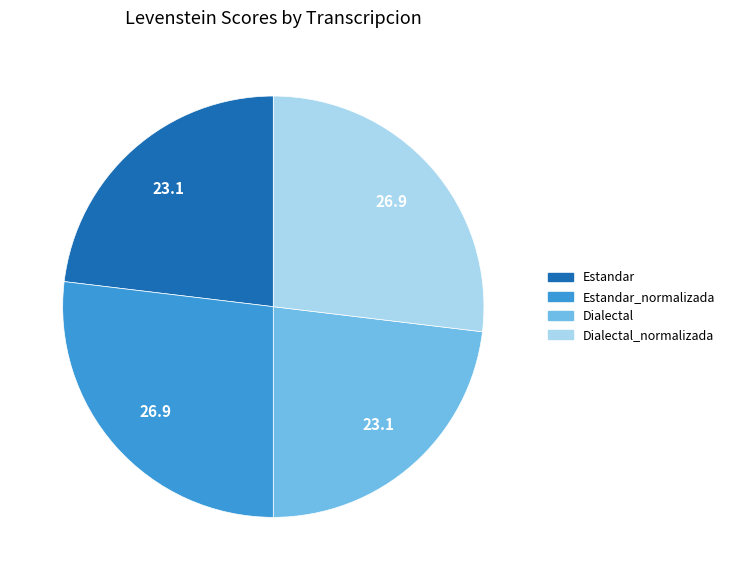

How many segments does this pie chart have?

4